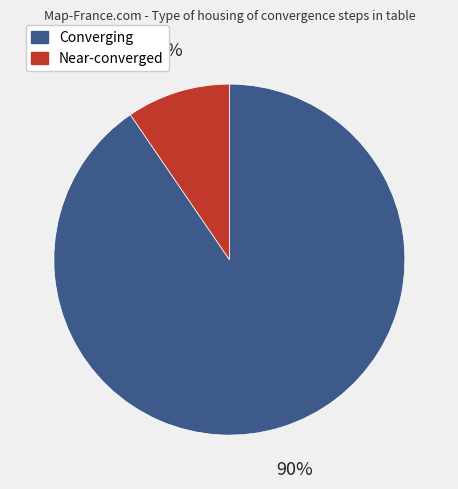

To the nearest percent, what percentage of the pie is Converging?

90%